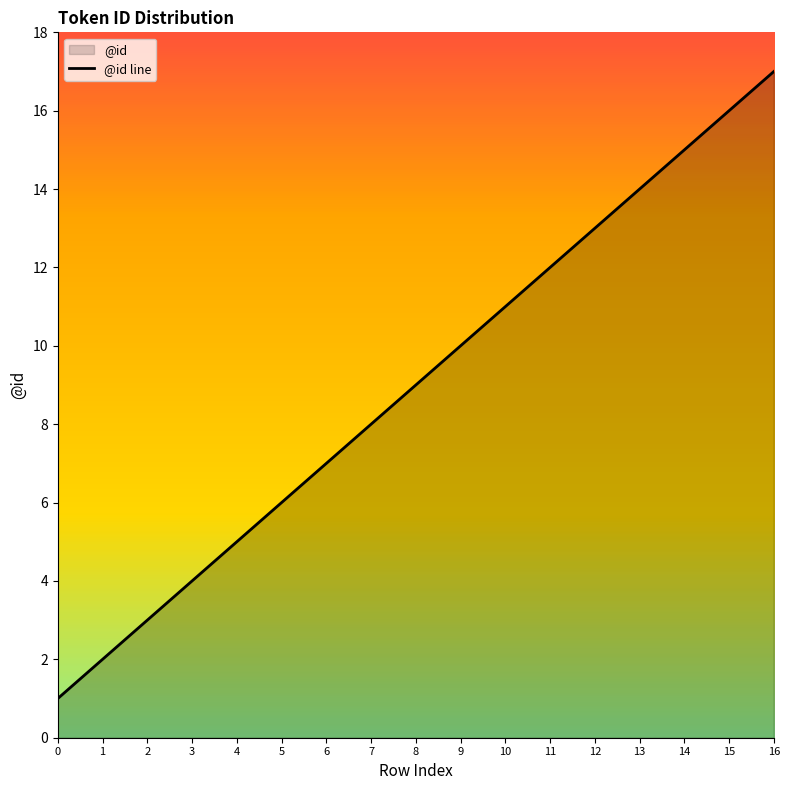

True or false: the data has more than 0 interior local peaks.

False